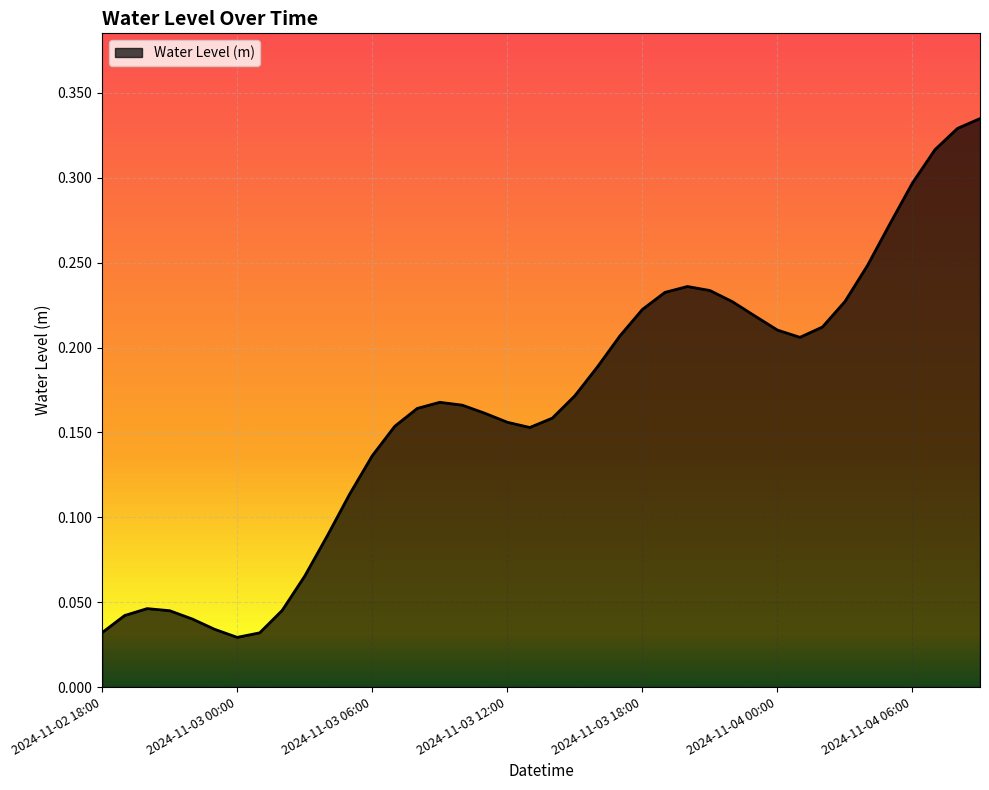

Which category has the highest value across all series?

2024-11-04 09:00